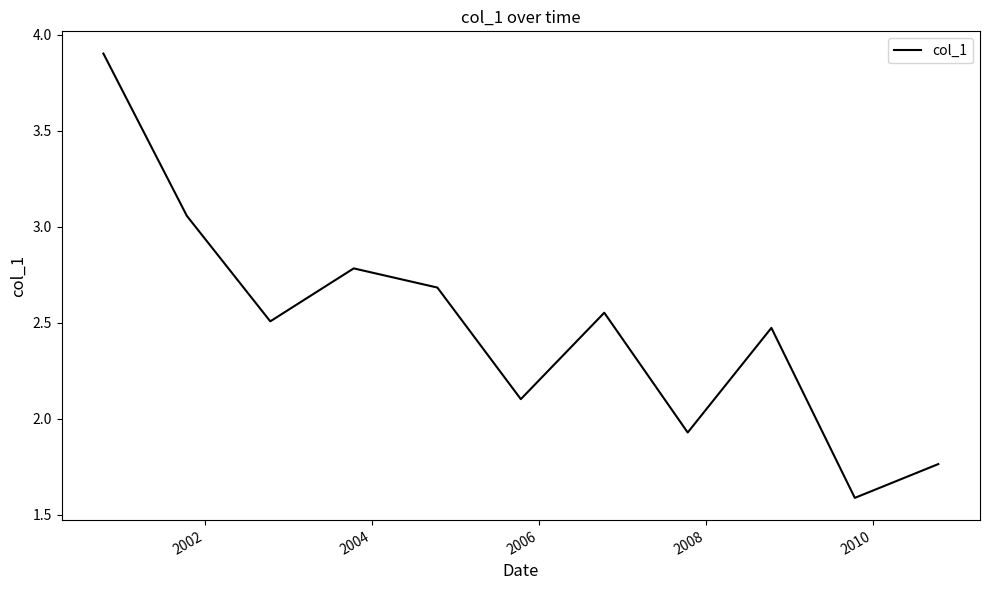

What is the minimum value shown in the chart?

1.6